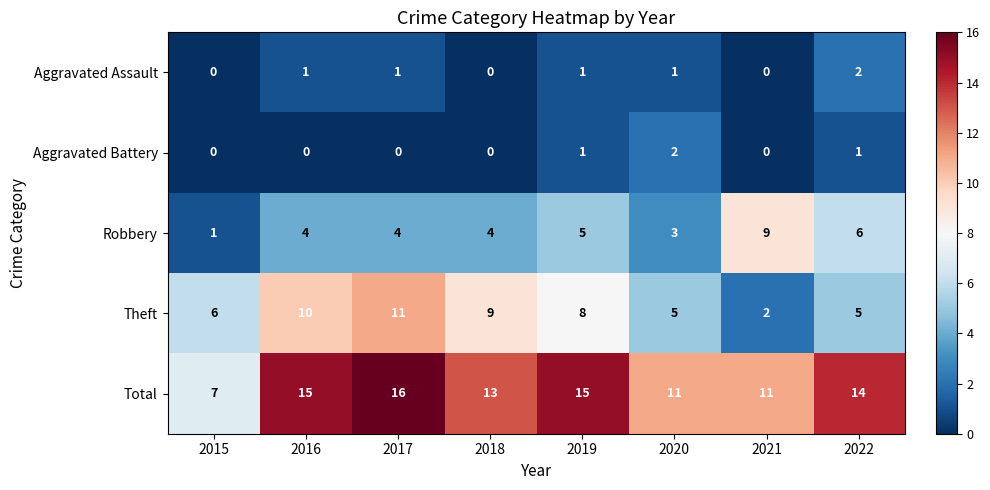

The value of Aggravated Battery at 2017 is 1. True or false?

False